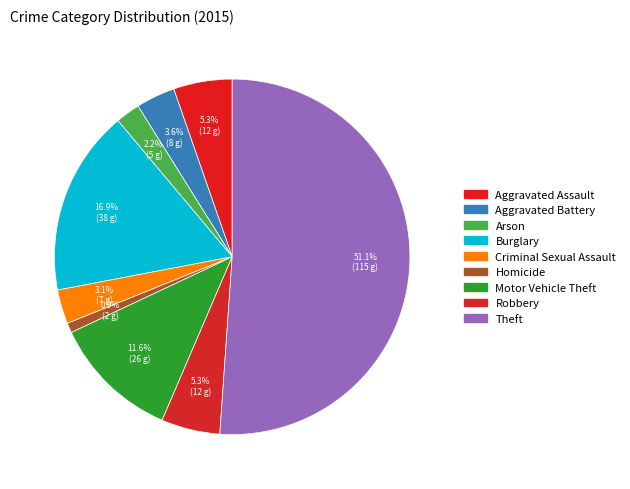

How many segments does this pie chart have?

9